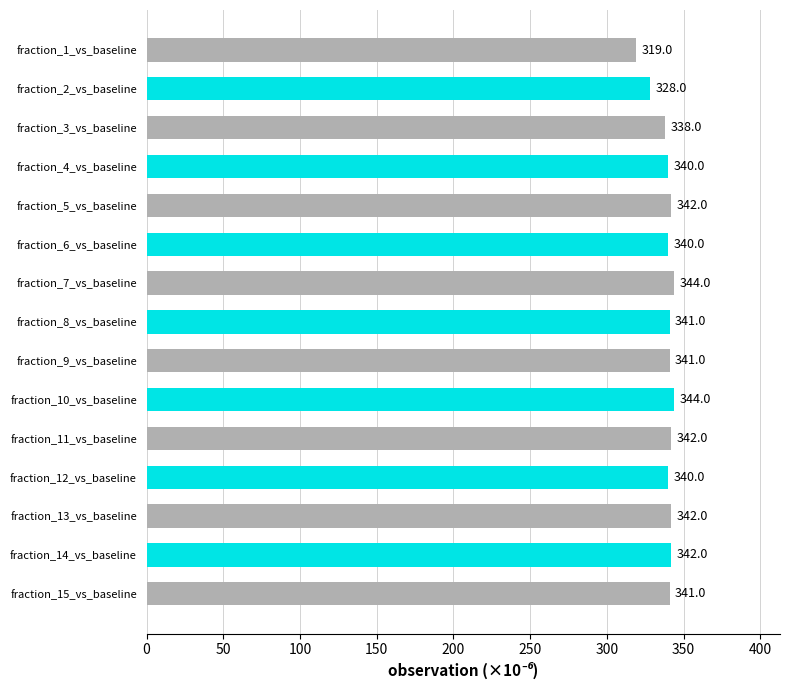

What is the label of the 12th bar from the bottom?

fraction_4_vs_baseline